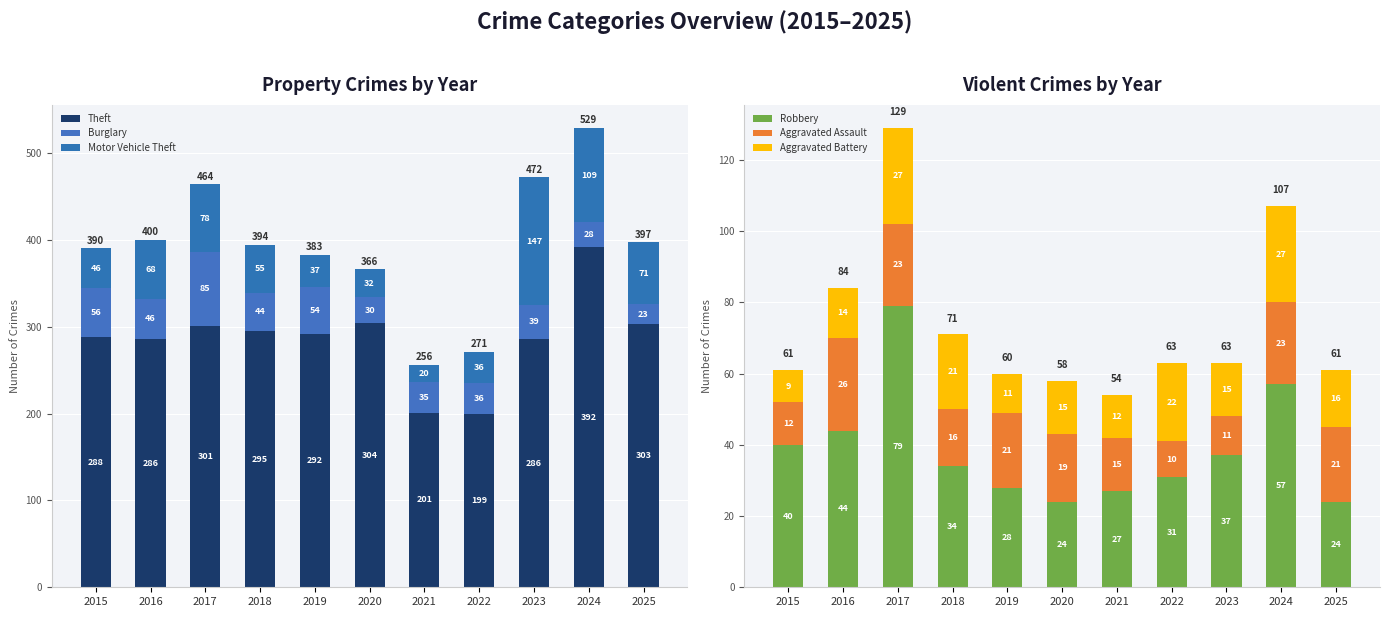

What is the total value across all series at 2016?

484